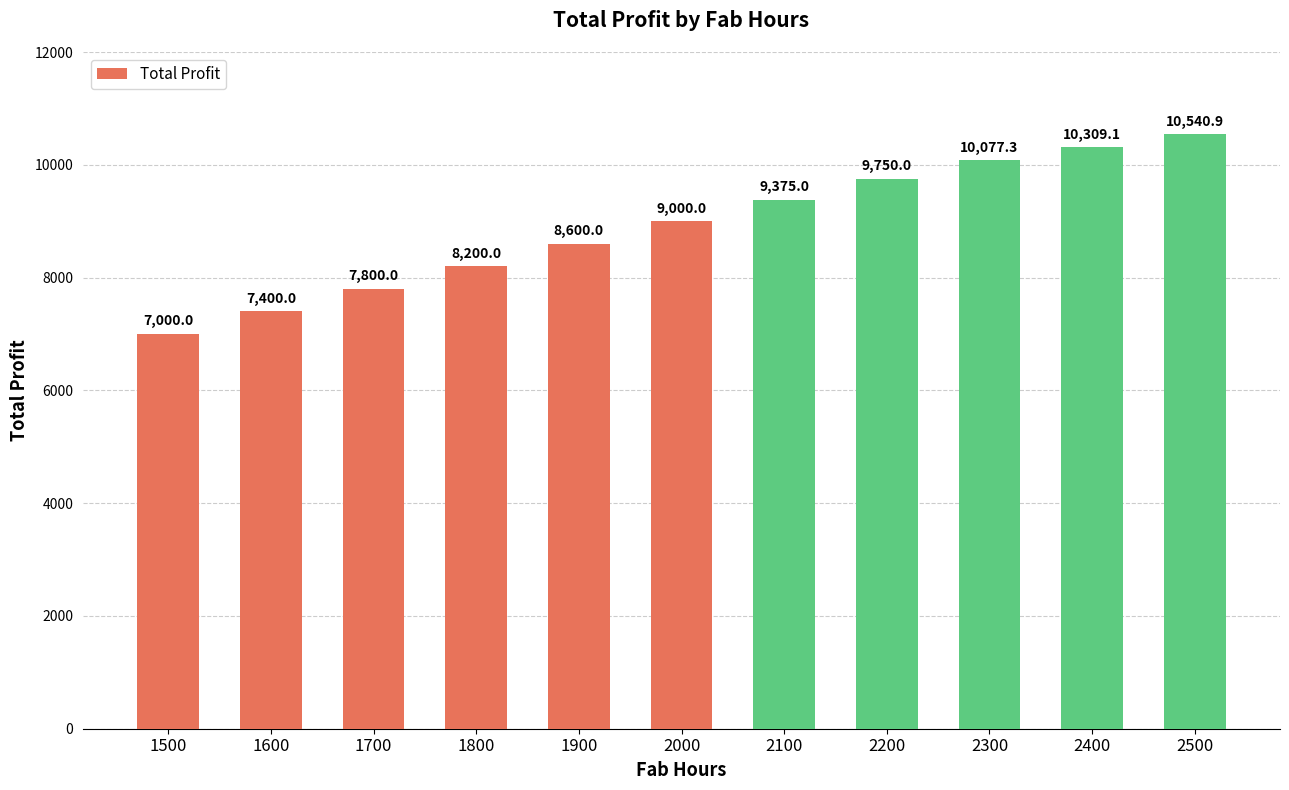

At which label is the value closest to 8770?

1900